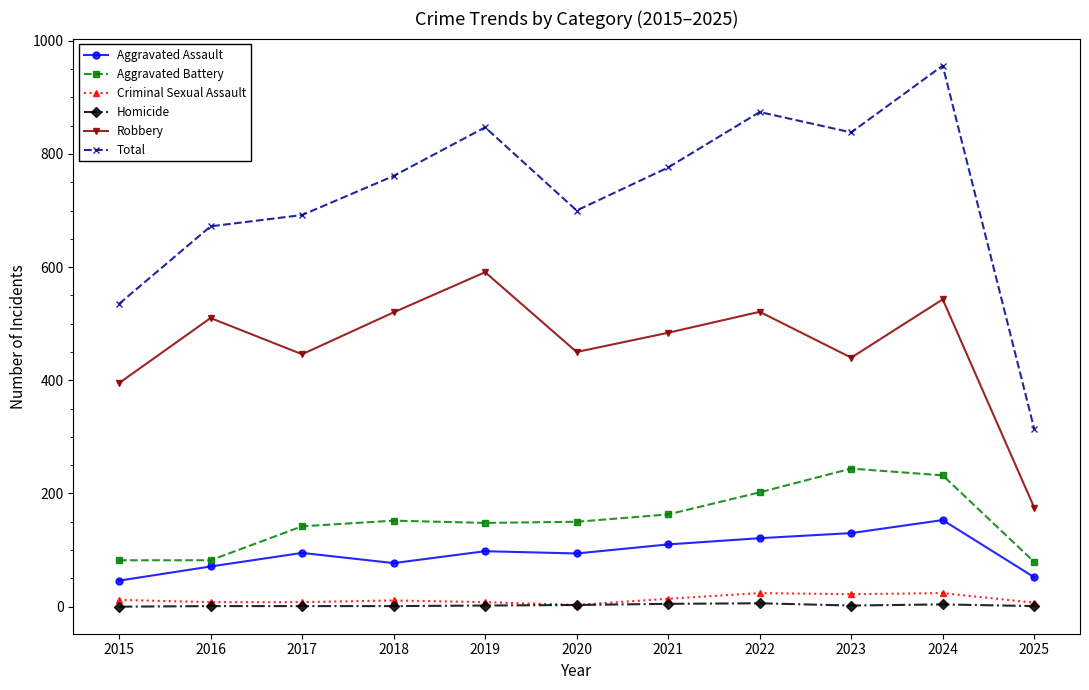

True or false: Aggravated Assault and Total cross at least once.

False